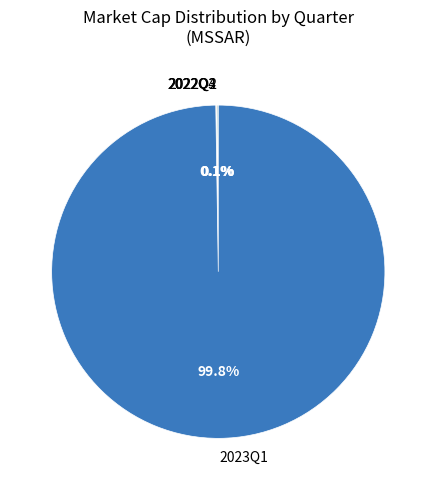

What is the largest slice in the pie chart?

2023Q1